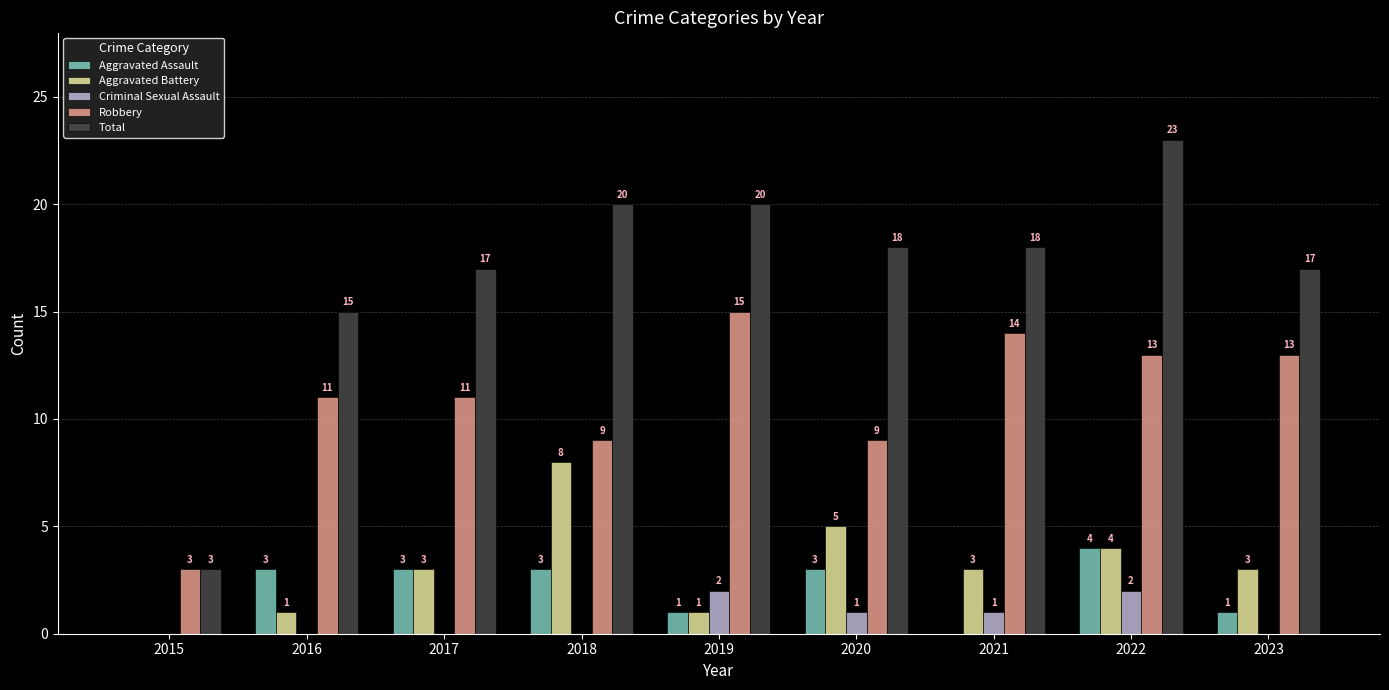

Is it true that Total equals 17 at 2023?

True